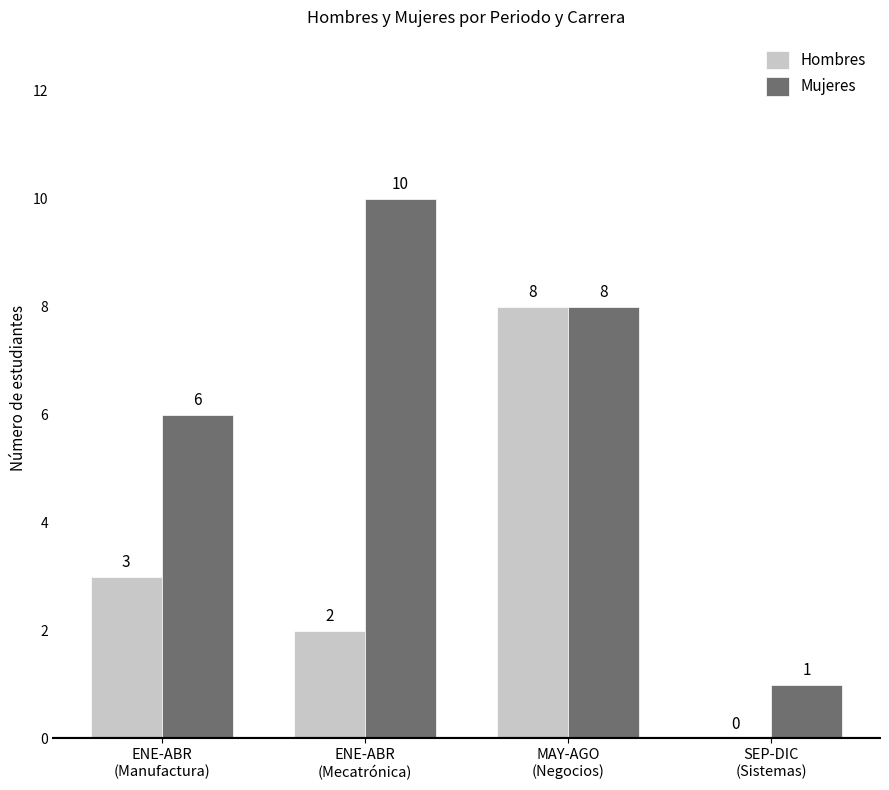

Reading left to right, what are all the values shown in this chart?

Hombres: 3	2	8	0
Mujeres: 6	10	8	1